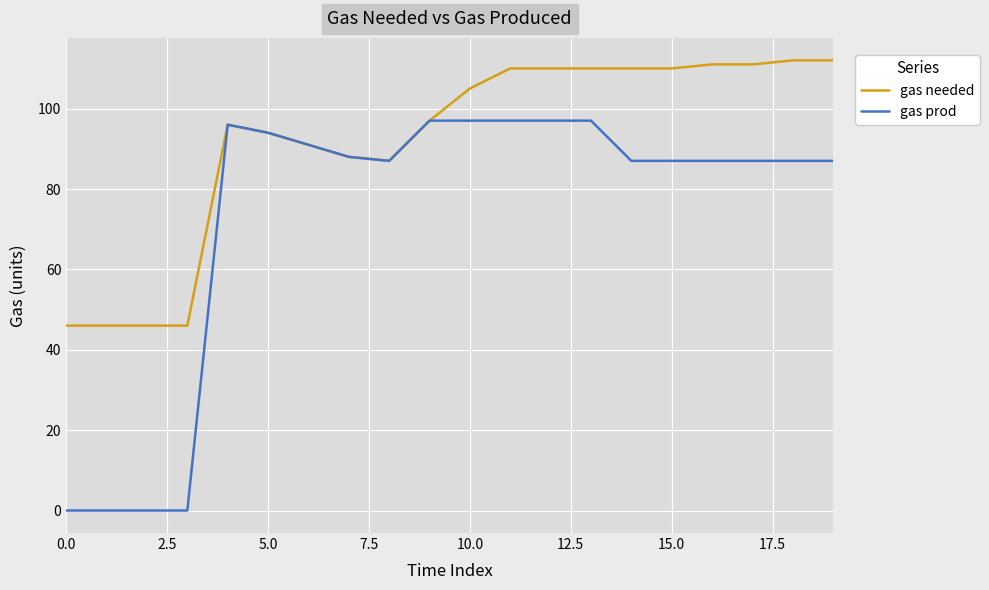

Rank the series by their average value, from highest to lowest.

gas needed, gas prod